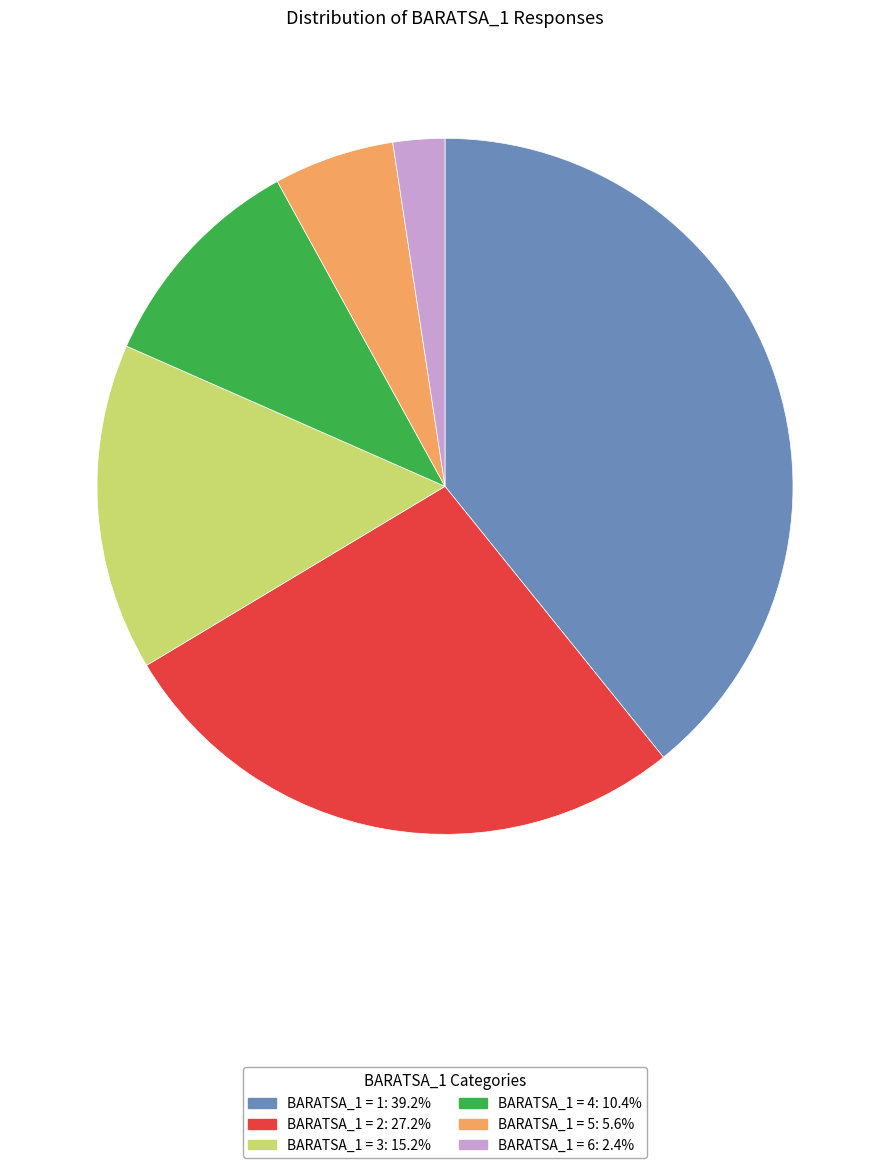

Combined, do BARATSA_1 = 5 and BARATSA_1 = 4 account for over 50%?

No